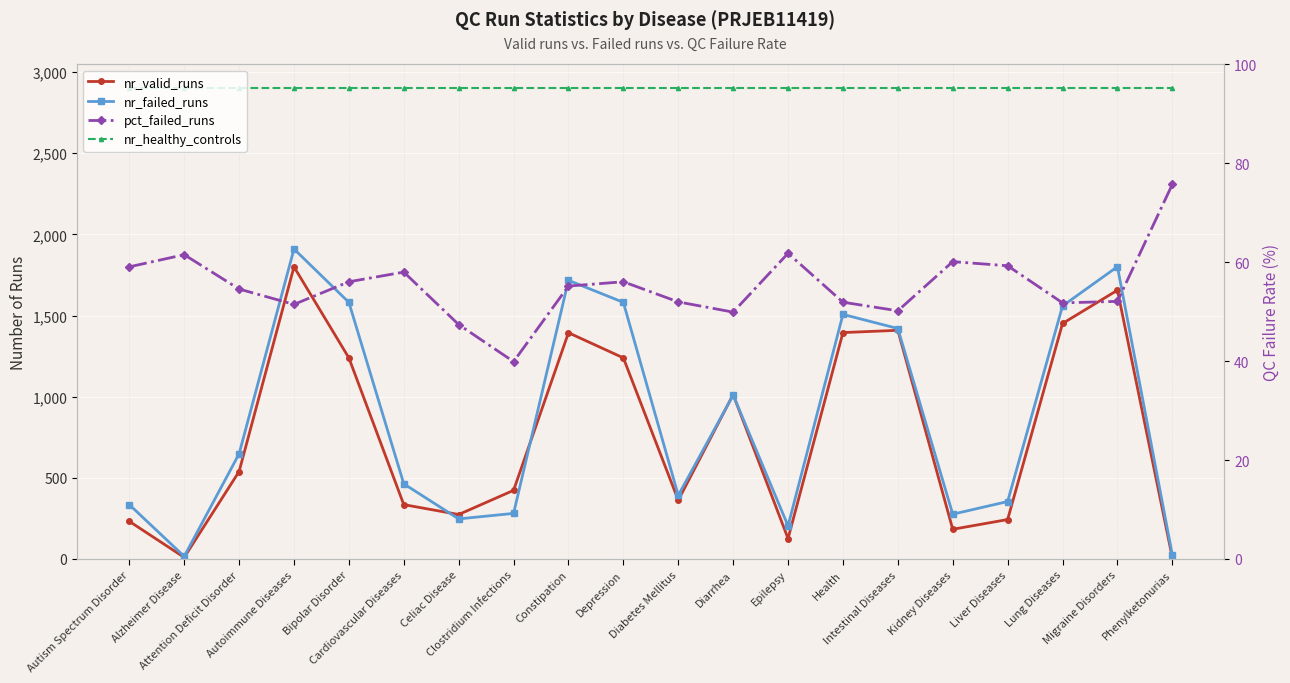

True or false: nr_valid_runs has a value of 372.5 at Autism Spectrum Disorder.

False